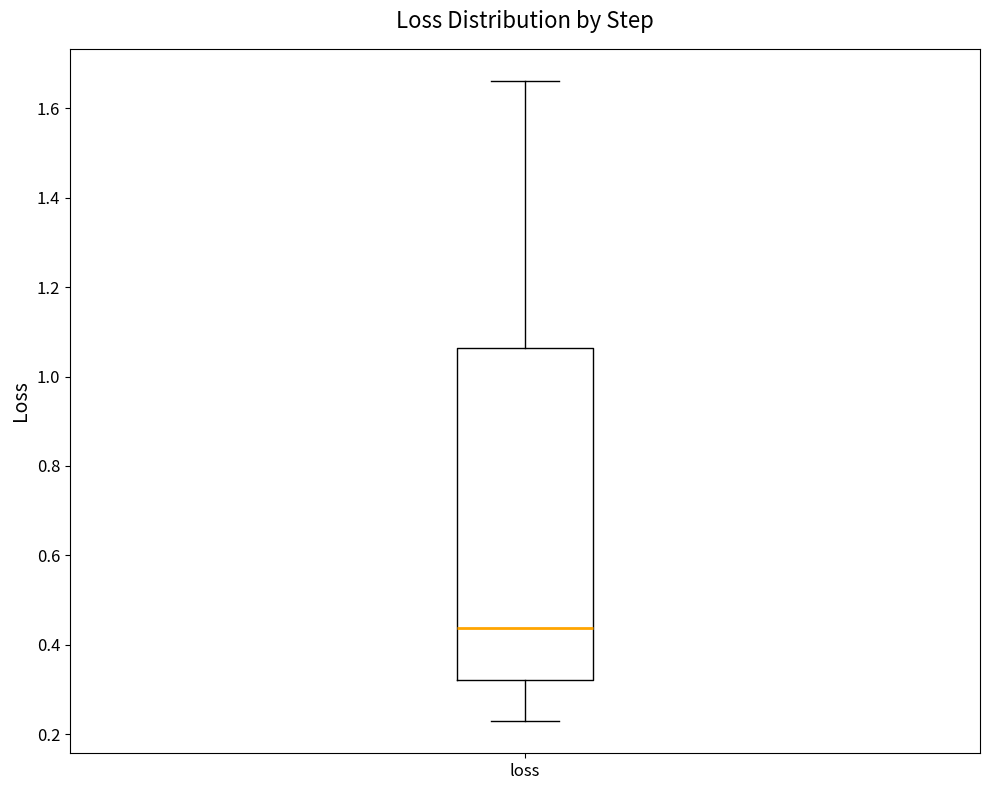

Where does the upper whisker of the box for loss end on the y-axis? The values are not printed on the chart, so give them approximately, as read against the axis.

1.66